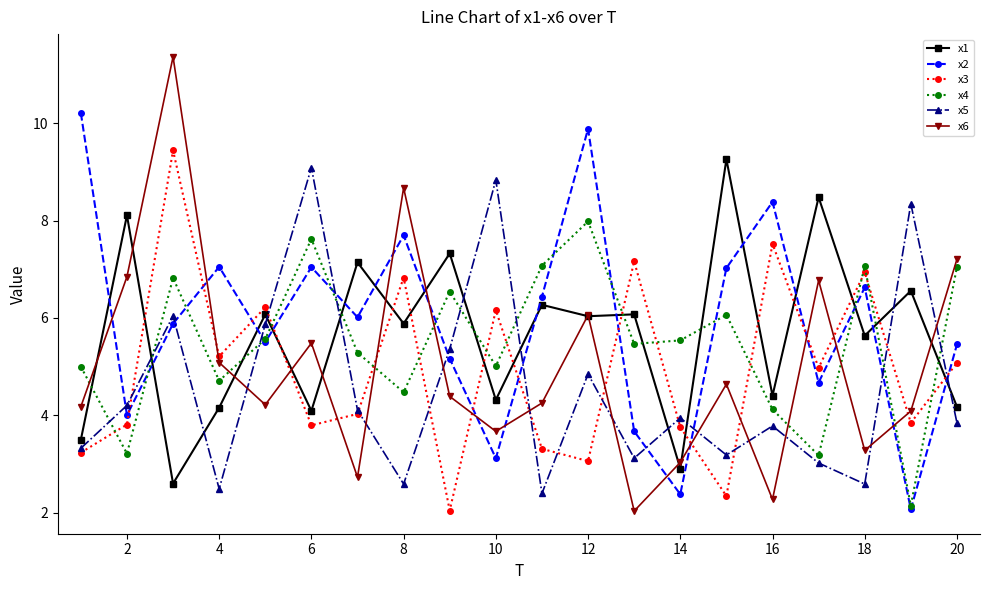

What is the difference between the maximum and second lowest values in the x5 series?

6.6